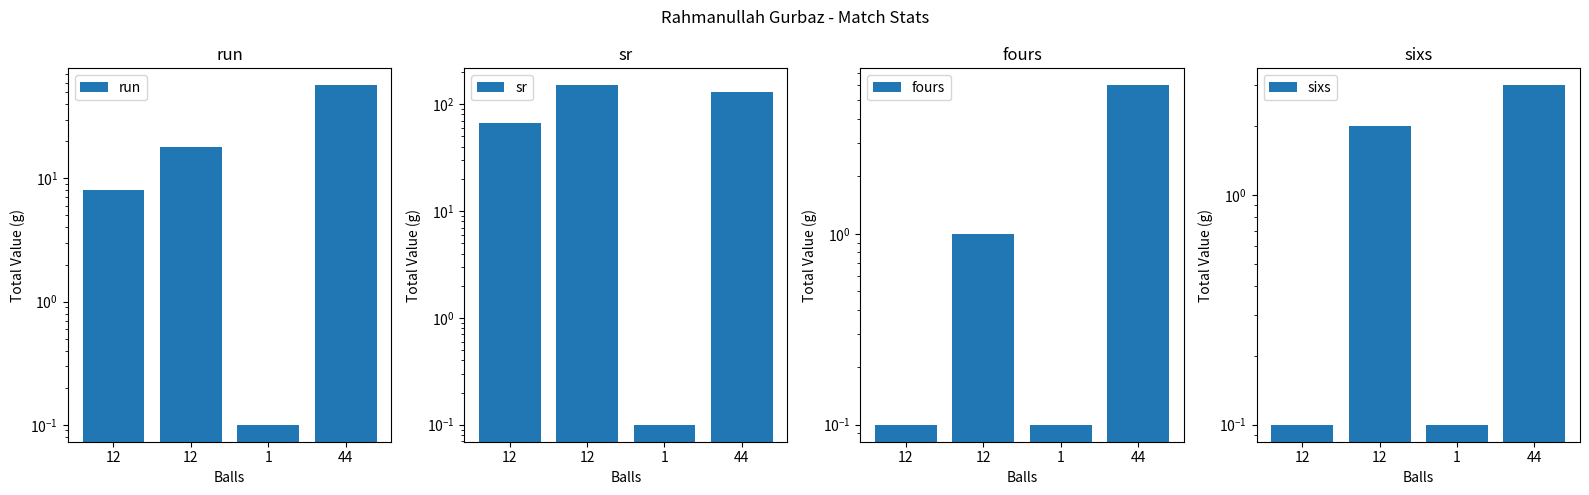

What are all the series names shown in the legend?

run, sr, fours, sixs